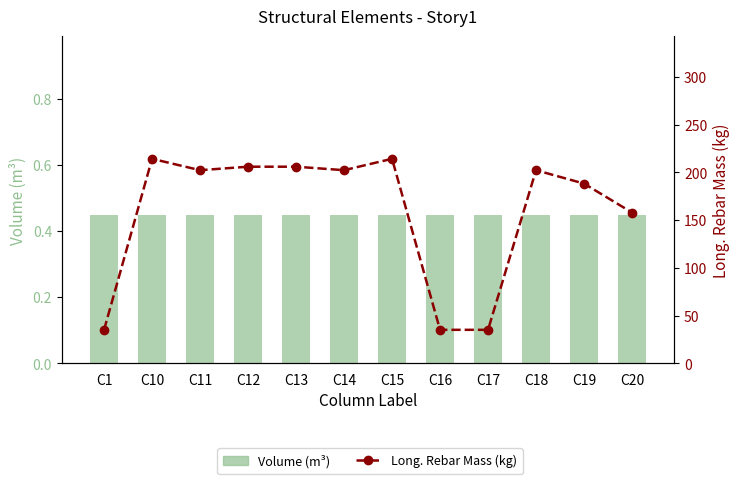

How many series are shown in this chart?

2